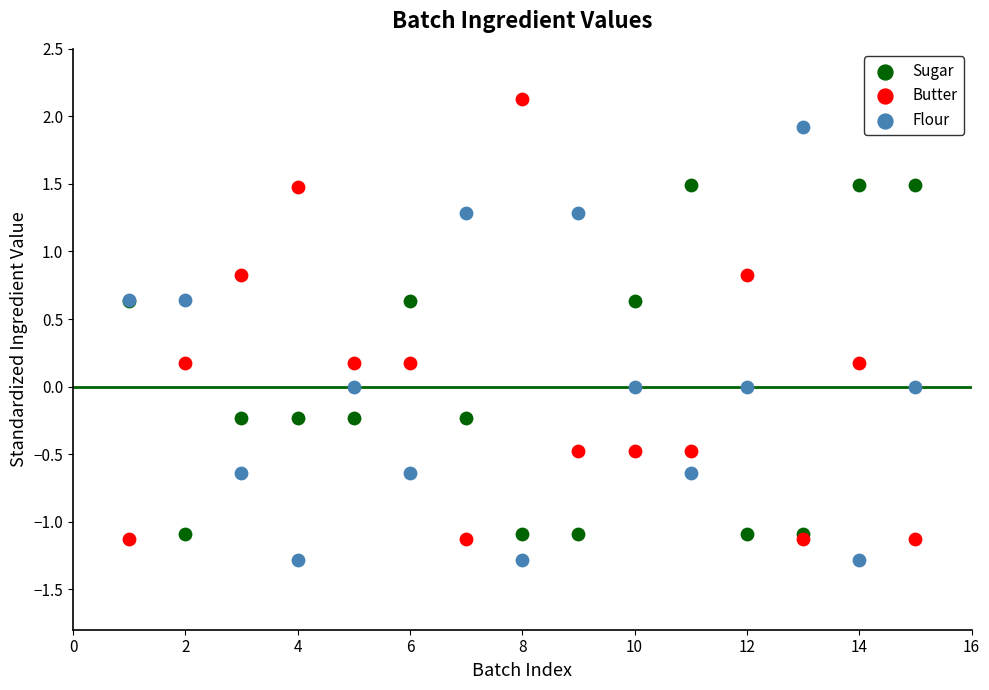

What is the X range (max minus min) for the scatter plot?

14.0